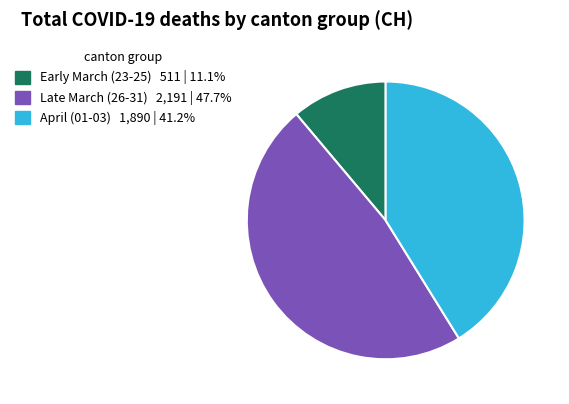

Does any single category account for the majority?

No